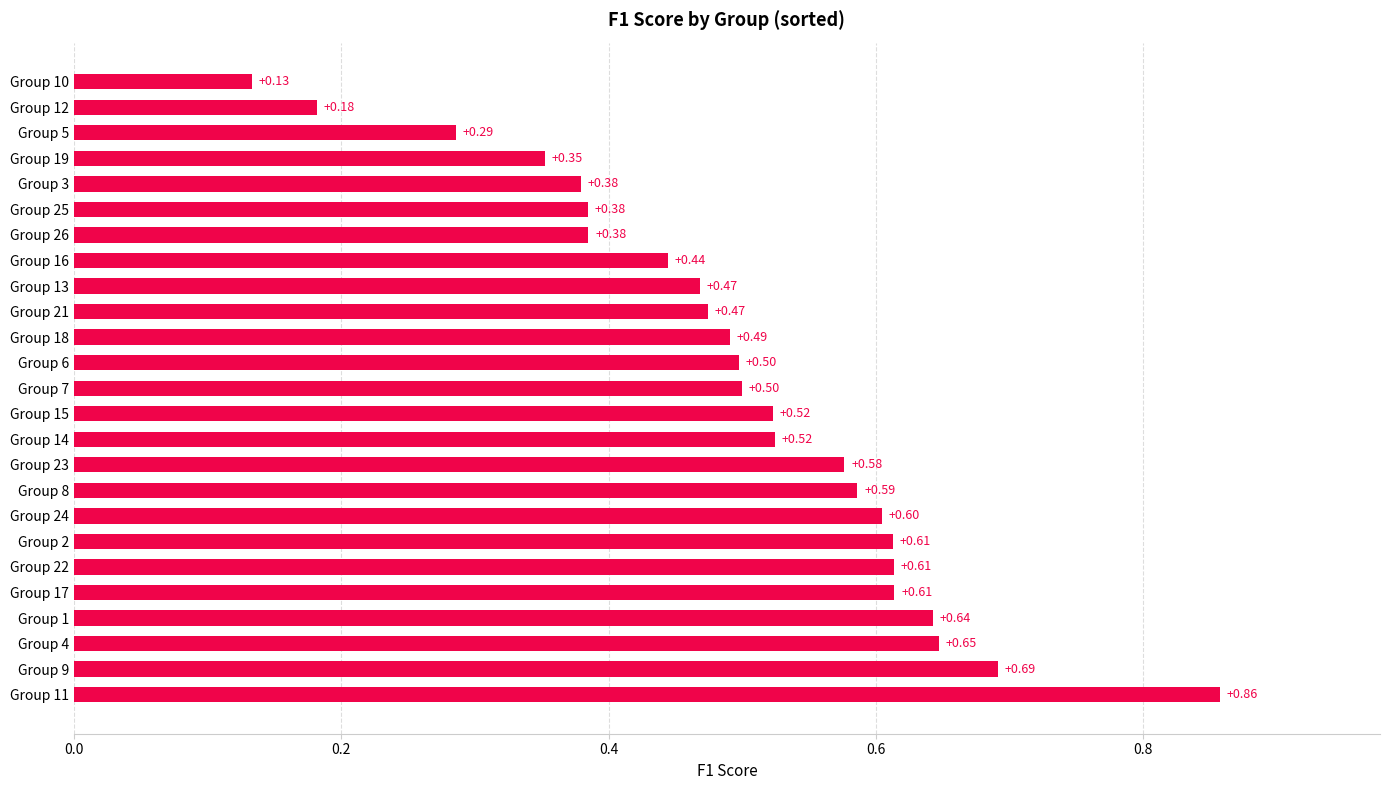

What is the average value?

0.5